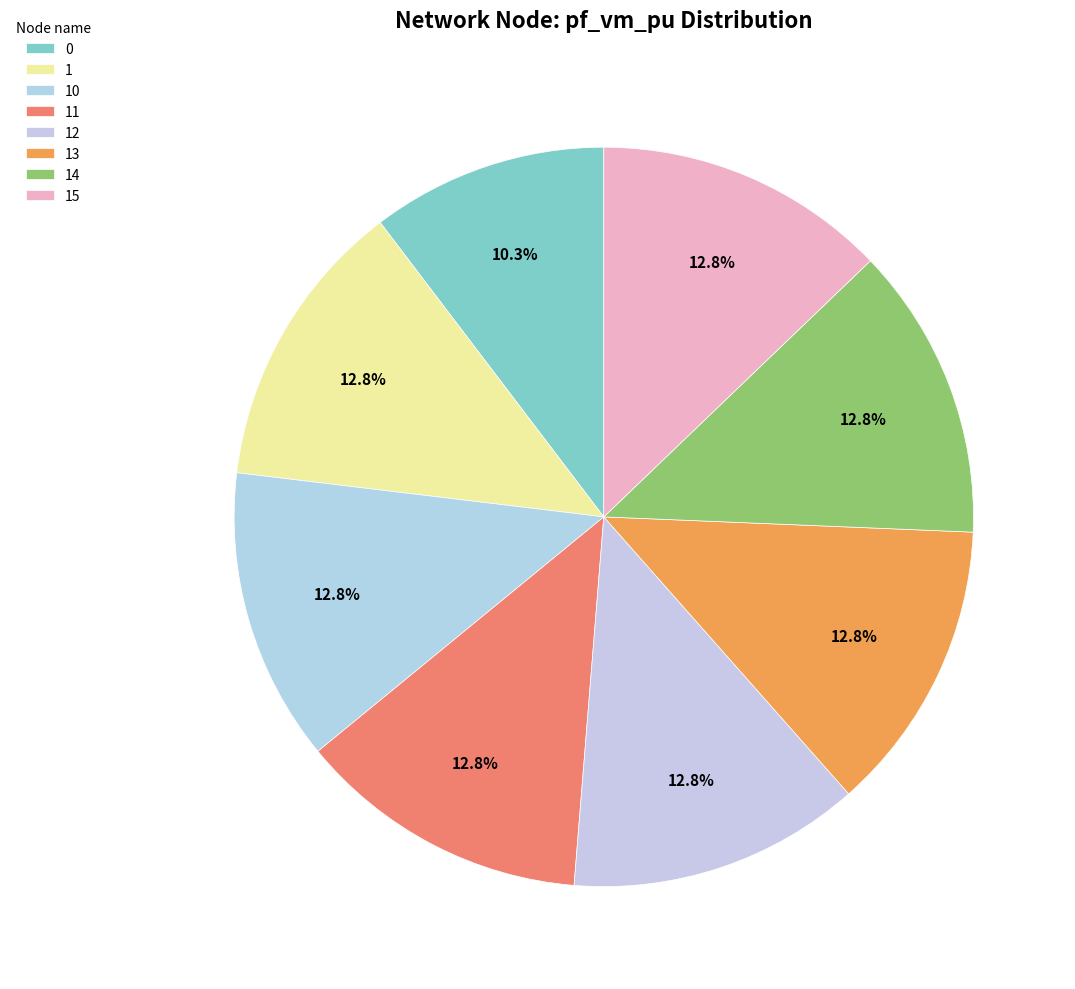

Which has a higher value, 12 or 15?

15